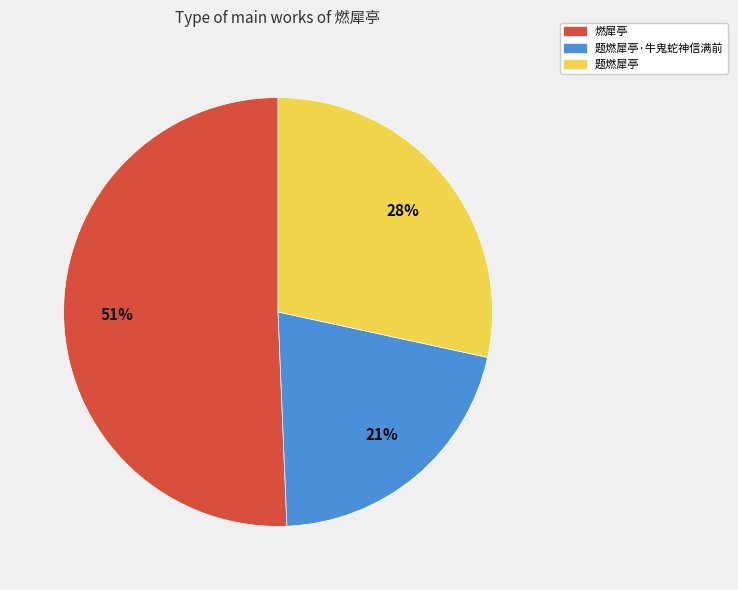

Count the number of slices in the pie.

3